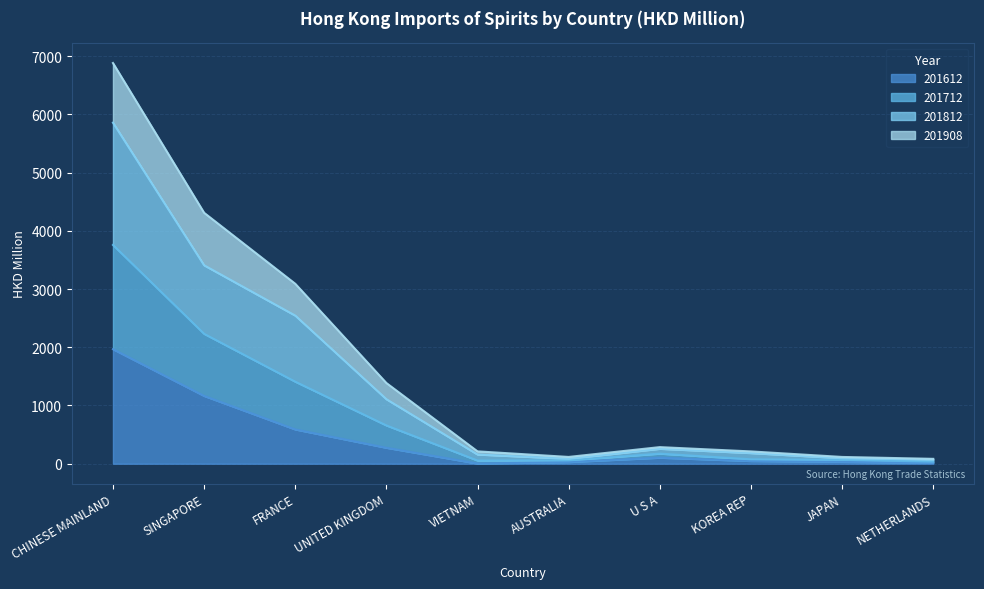

How many data points in 201612 are less than 103?

5